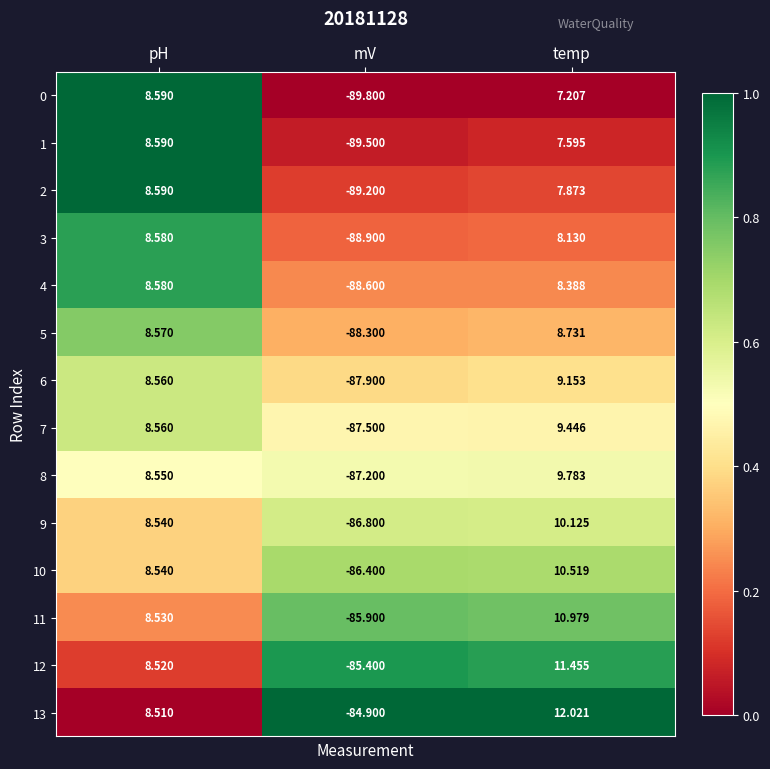

Is the value of 6 at temp greater than the value of 5 at pH?

Yes